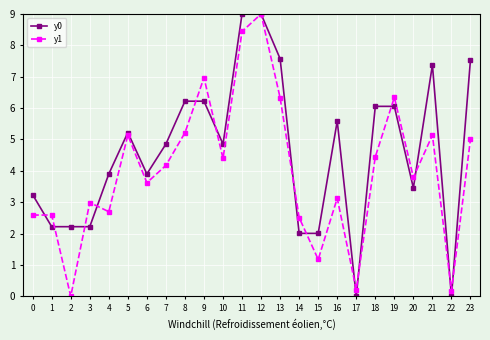

At 11, list the series in order from smallest to largest.

y1, y0